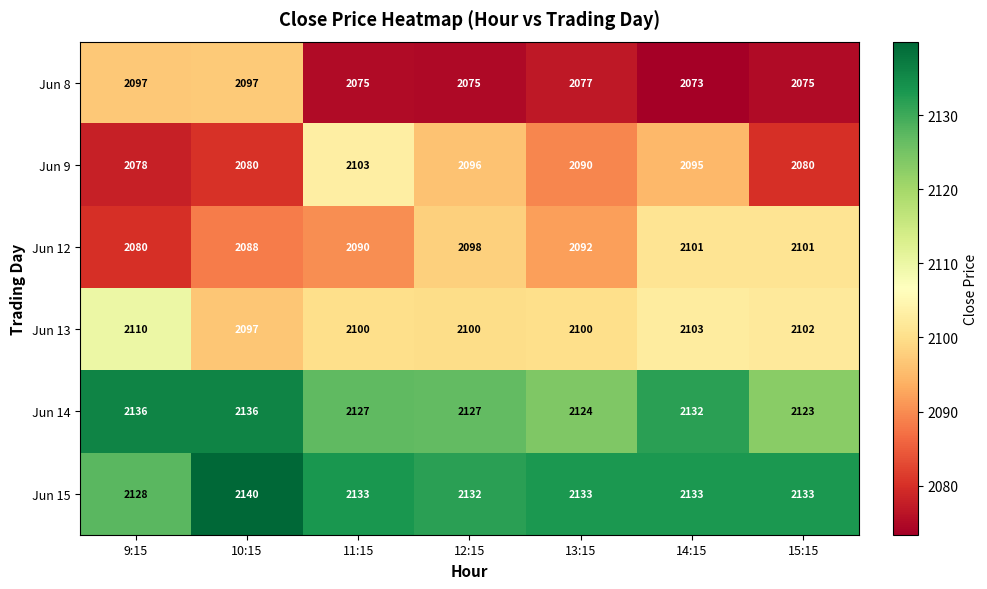

Rank the series by their maximum value, from lowest to highest.

Jun 8, Jun 12, Jun 9, Jun 13, Jun 14, Jun 15